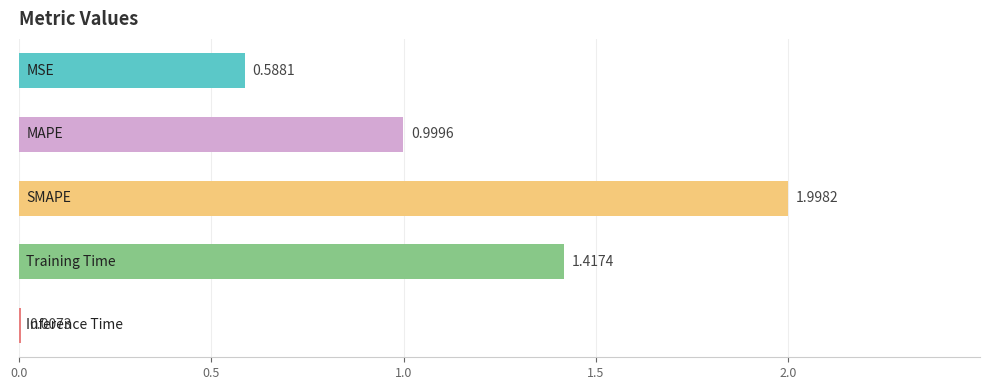

What is the sum of all values?

5.0